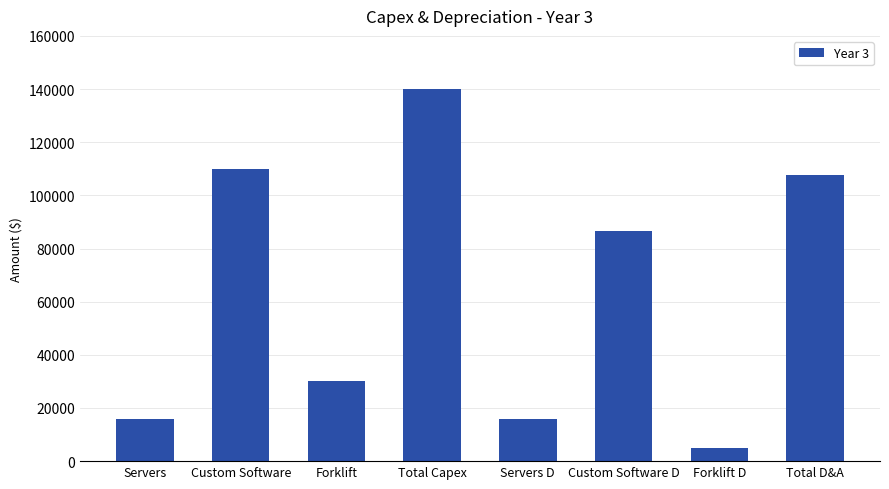

What is the average value?

63916.7